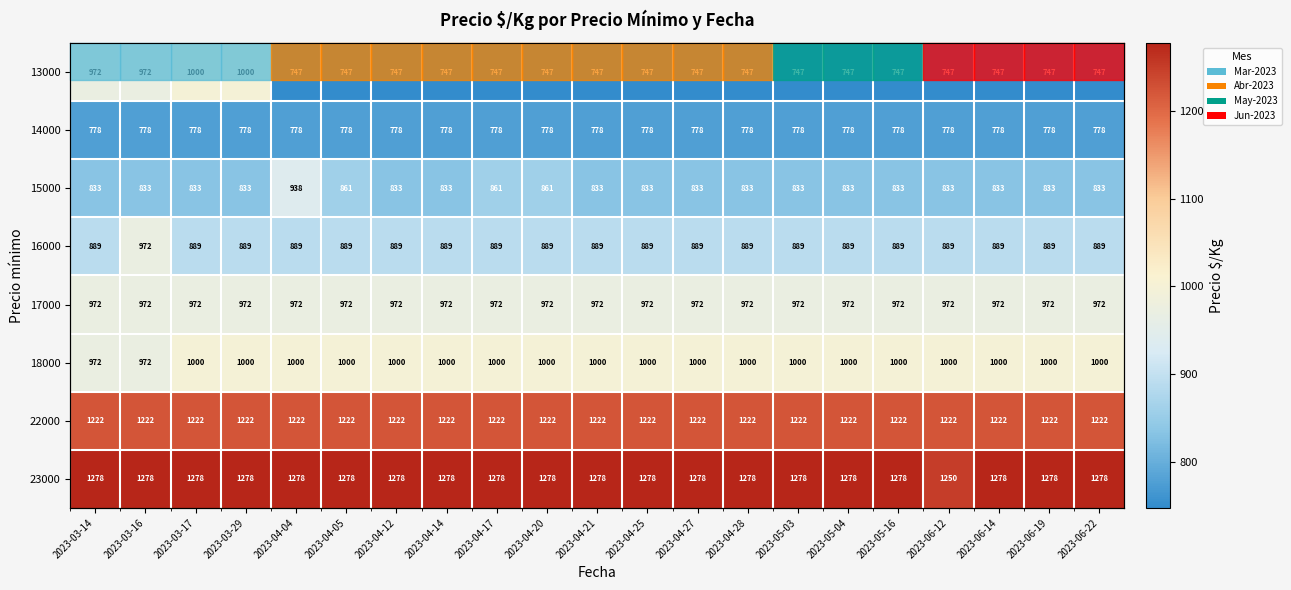

Between 2023-04-21 and 2023-06-22, which series saw the biggest shift?

13000